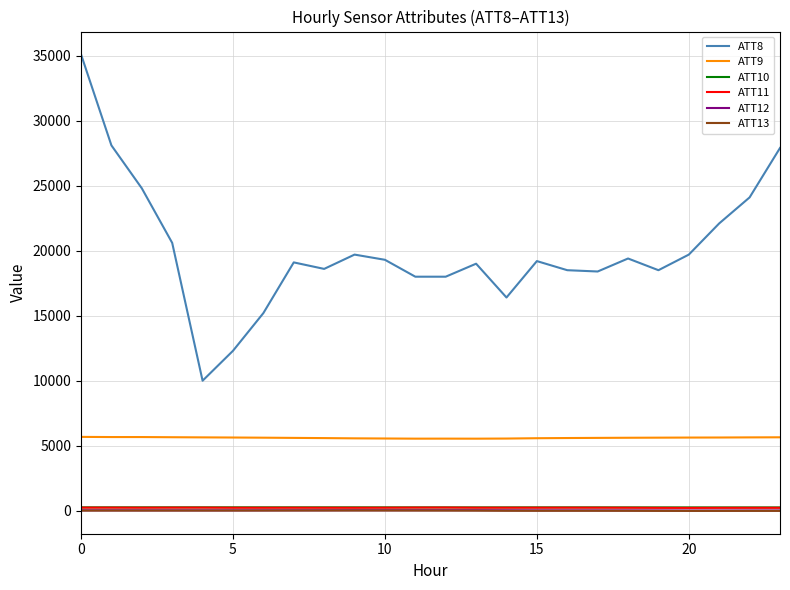

What is the highest value of the ATT12 series?

41.2